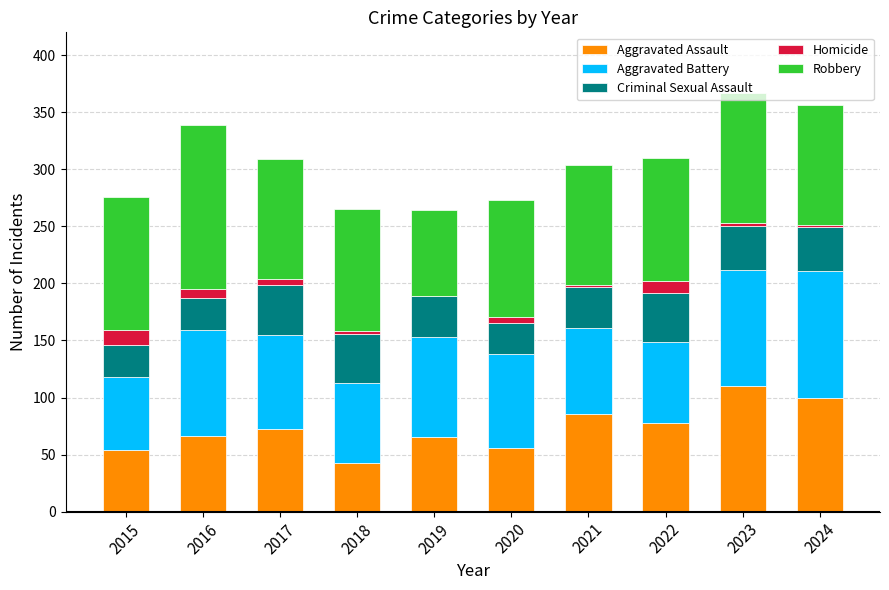

What are all the series names shown in the legend?

Aggravated Assault, Aggravated Battery, Criminal Sexual Assault, Homicide, Robbery